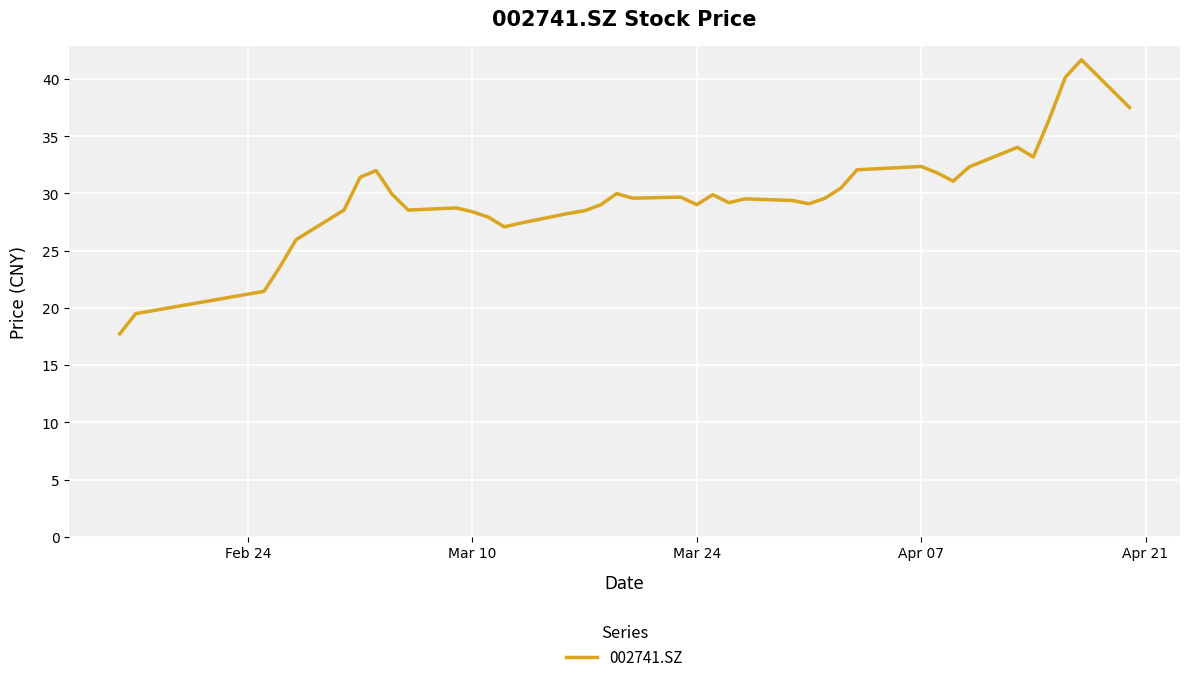

What is the smallest value displayed?

17.7